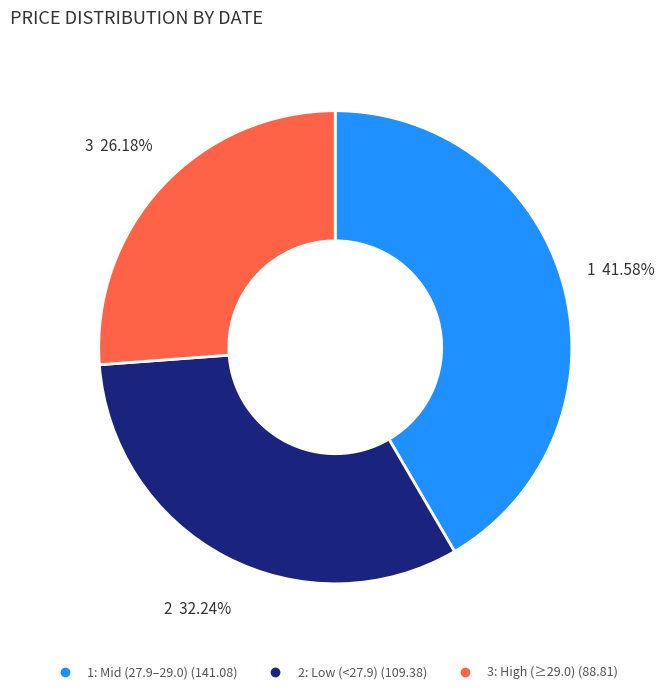

Does any single category account for the majority?

No